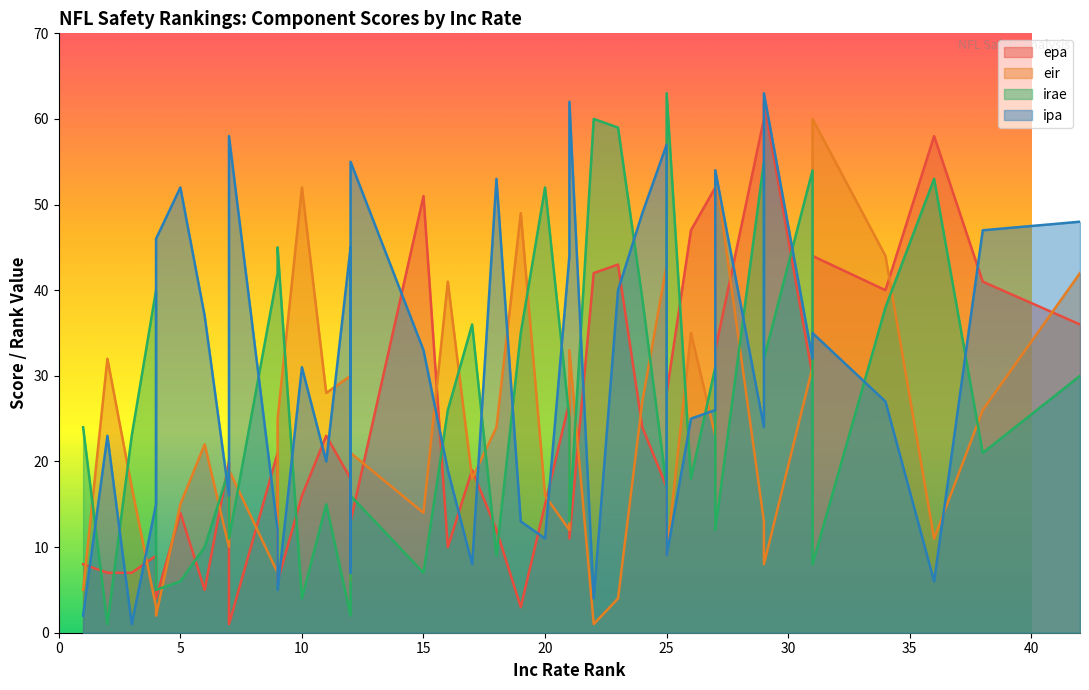

At which category does ipa reach its first local peak?

2